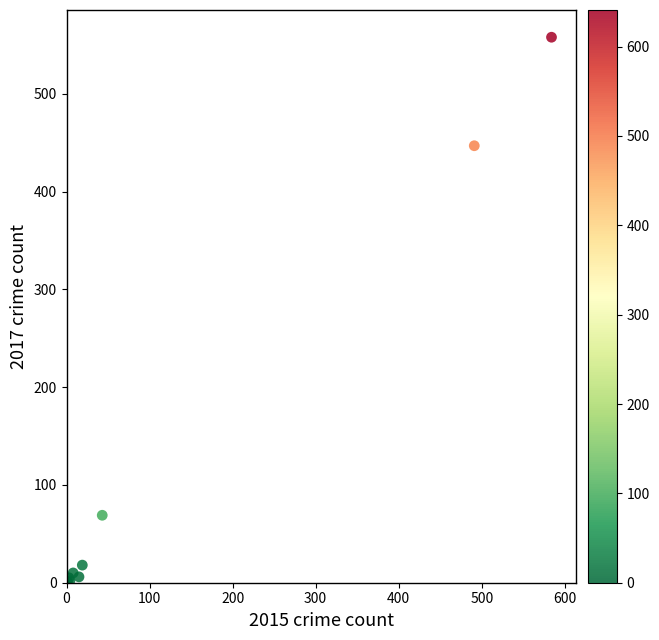

What Y value in the scatter plot is closest to 279?

447